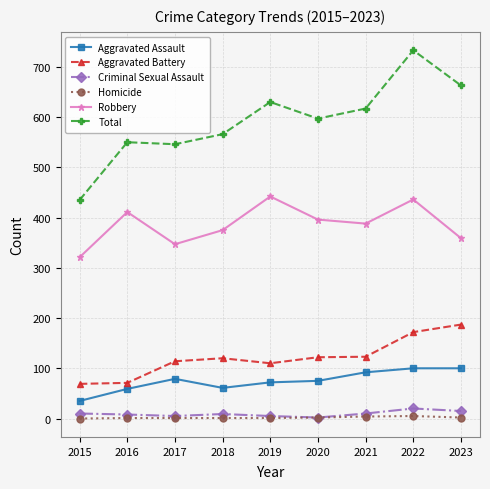

Between 2019 and 2022, which series saw the biggest shift?

Total